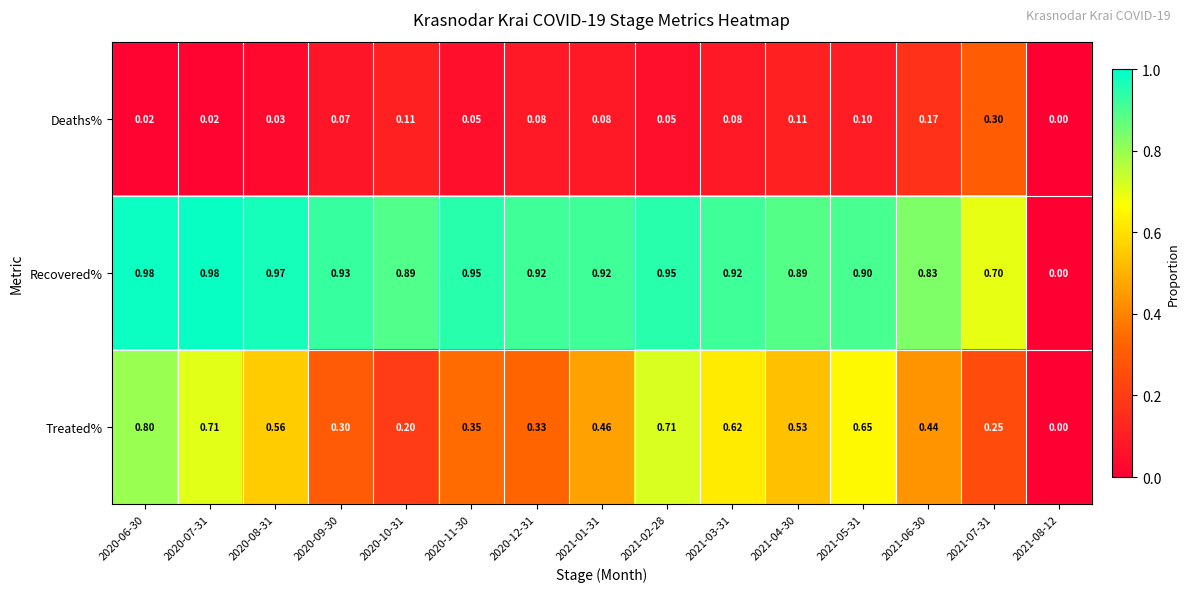

Which series has the largest total across all categories?

Recovered%